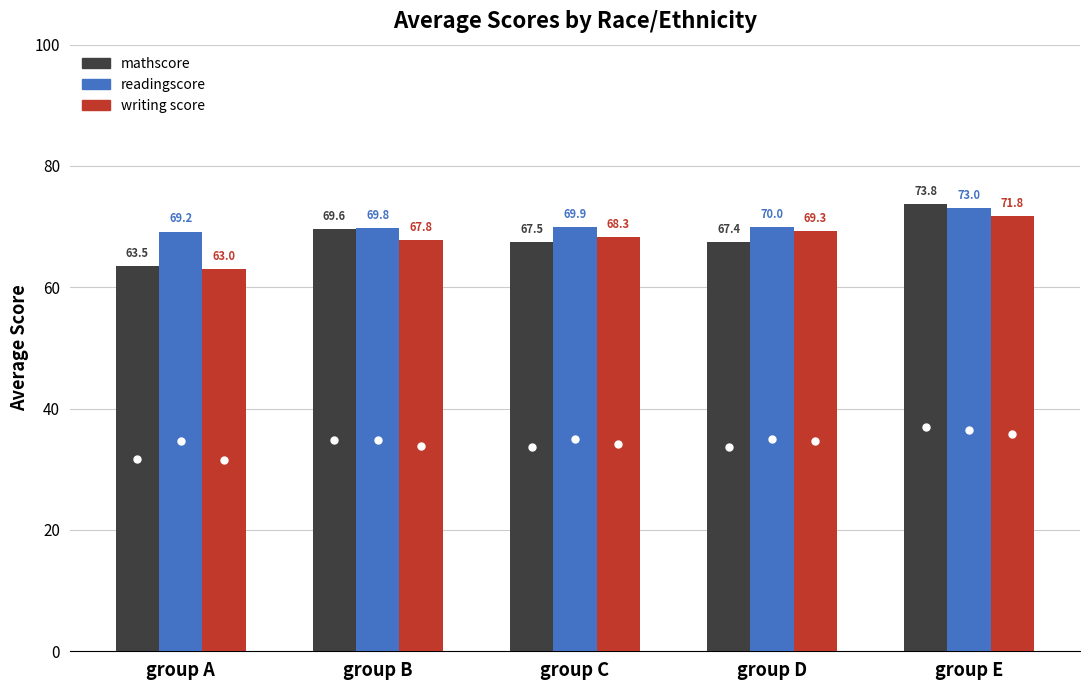

What is the difference between the second highest and minimum values in the readingscore series?

0.8